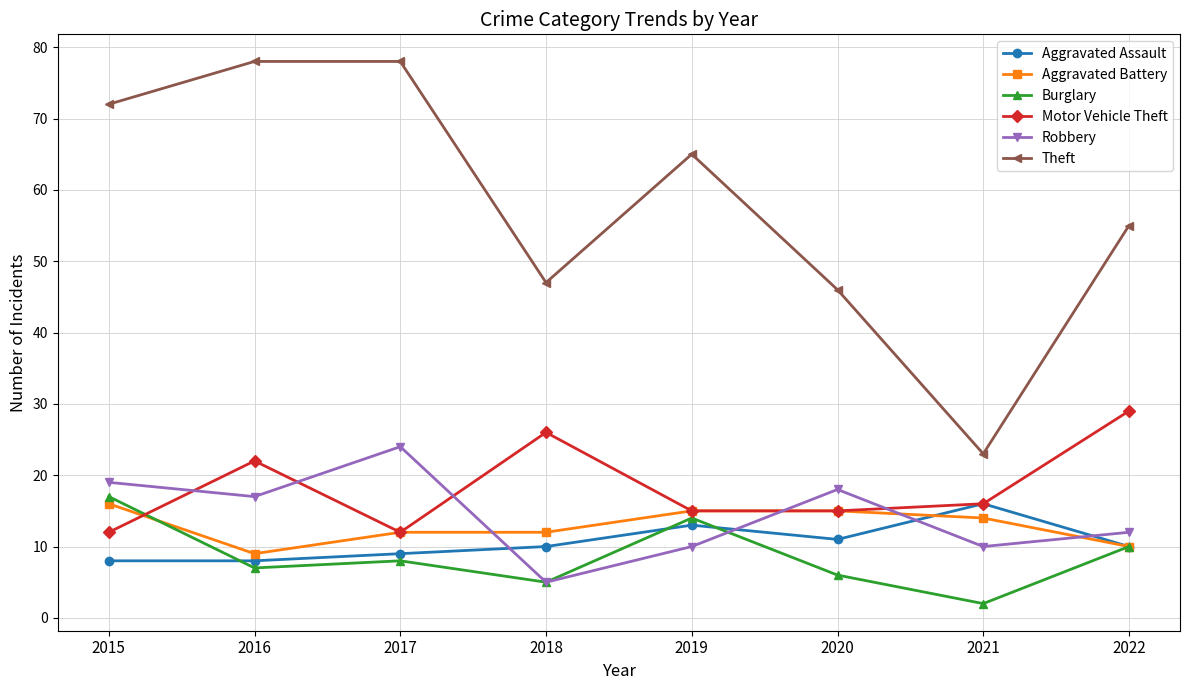

True or false: Aggravated Battery and Theft cross at least once.

False